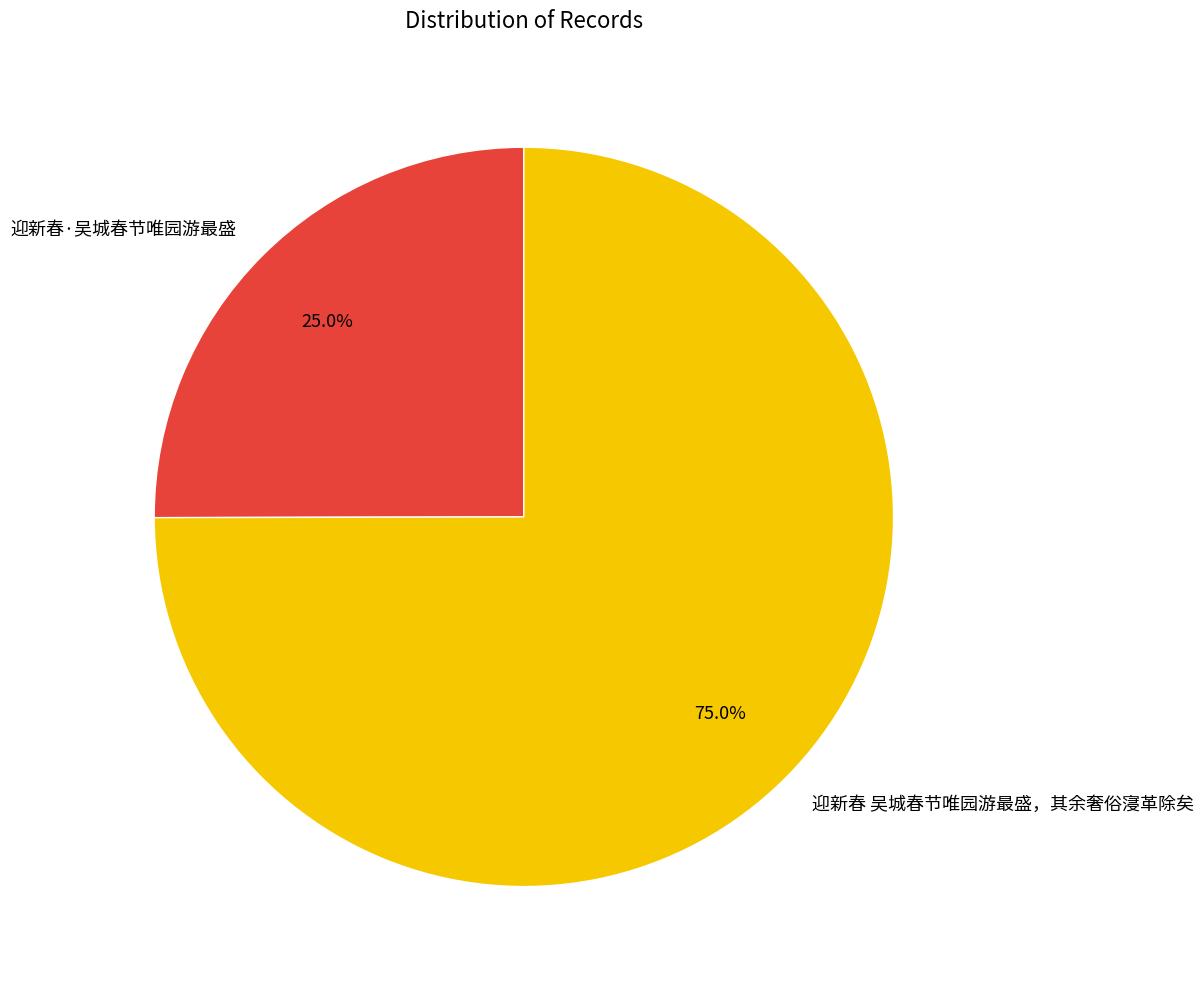

Does any single category account for the majority?

Yes